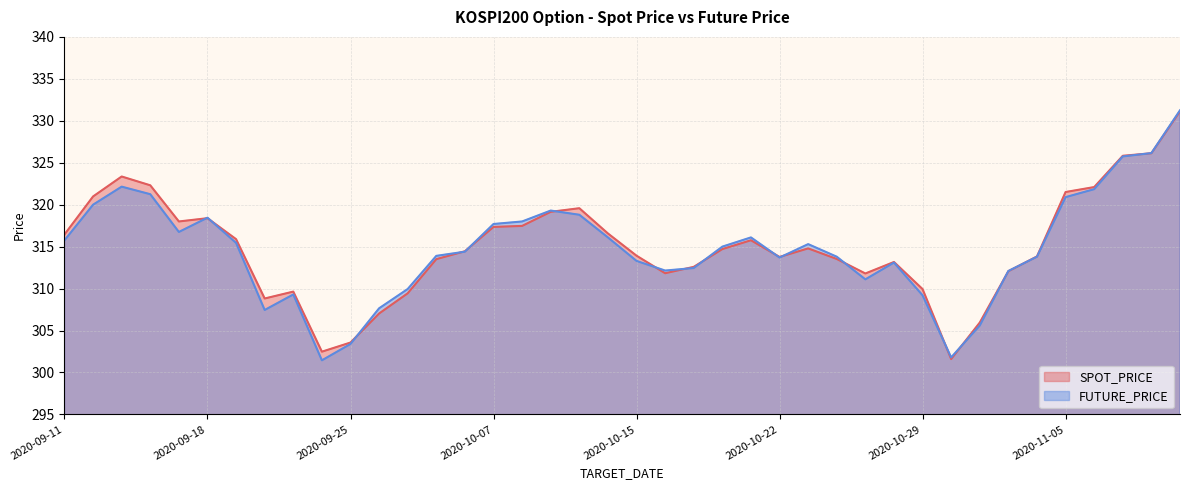

What value does the SPOT_PRICE series have at 2020-10-26?

313.5